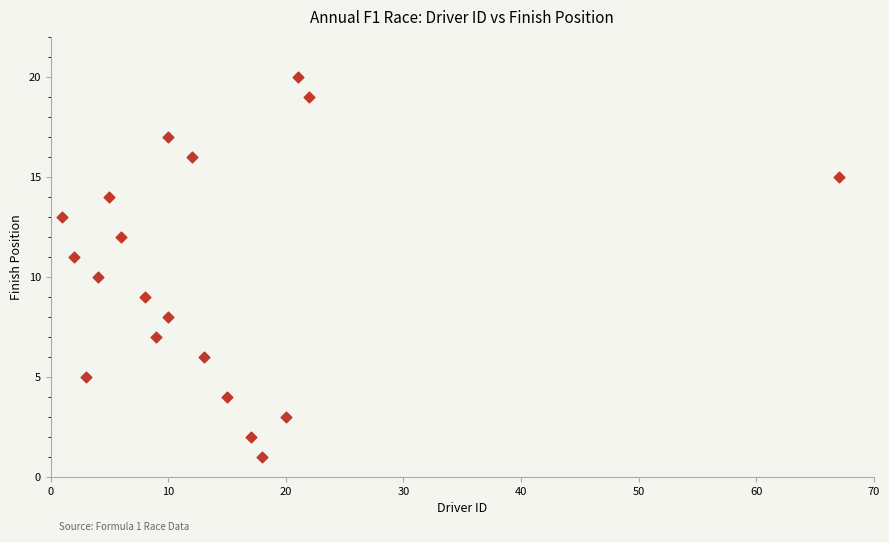

What is the range of X values (max minus min)?

66